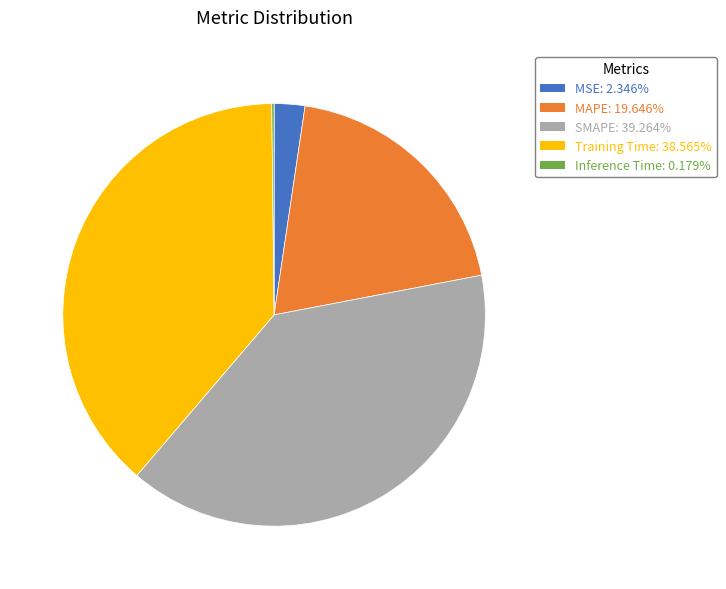

Is the sum of MSE and Training Time greater than half?

No